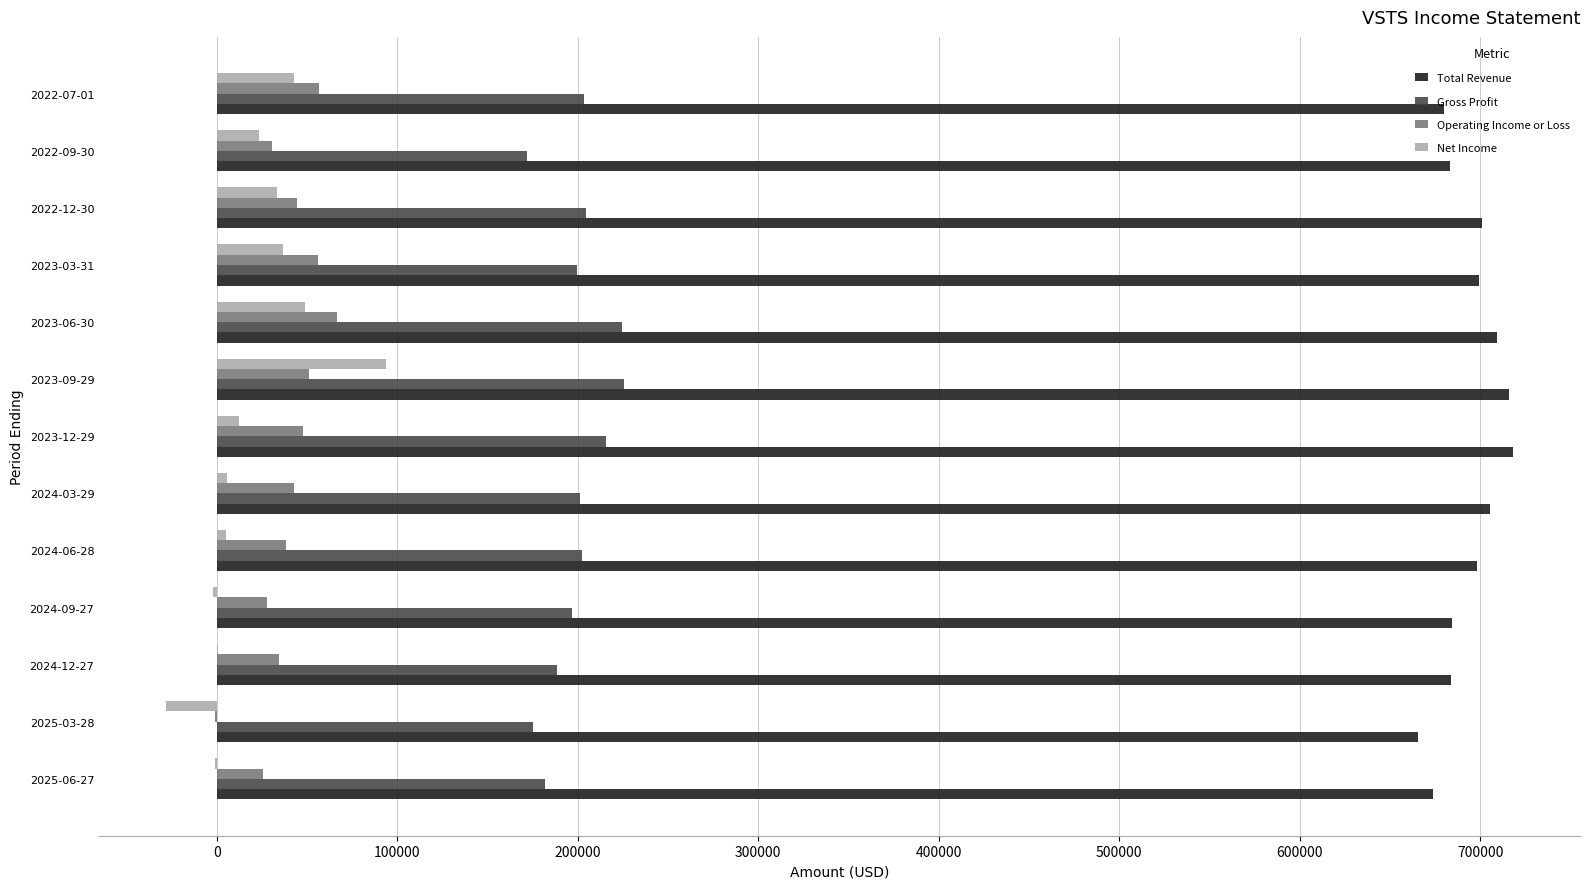

Which series changed the most between 2024-12-27 and 2023-09-29?

Net Income